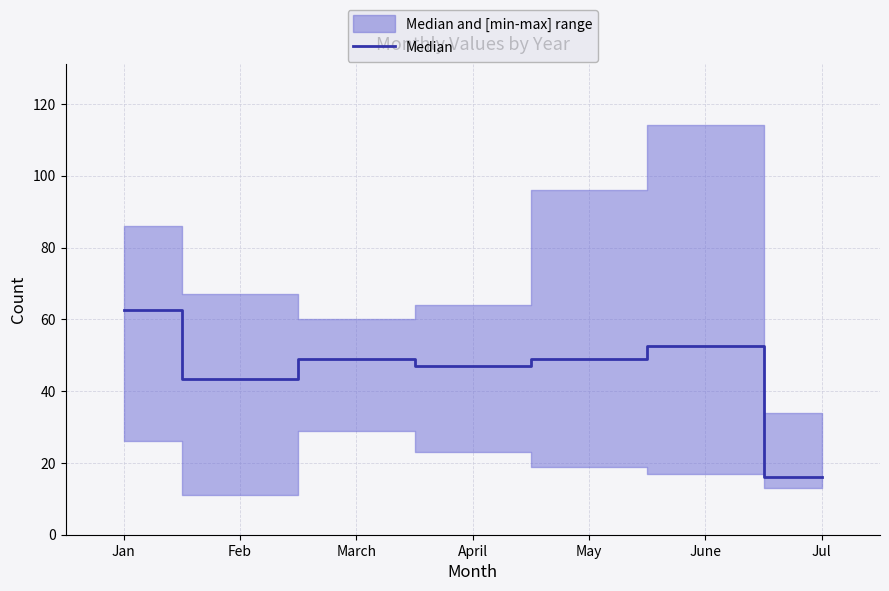

What is the difference between the values at Jan and April?

15.5